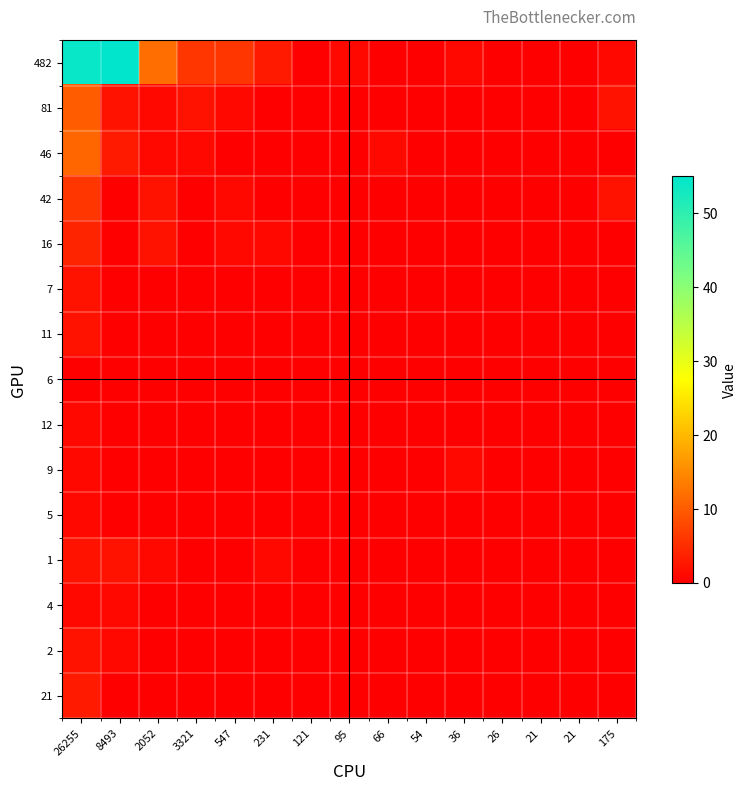

What is the difference between the highest and lowest values at 8493?

55